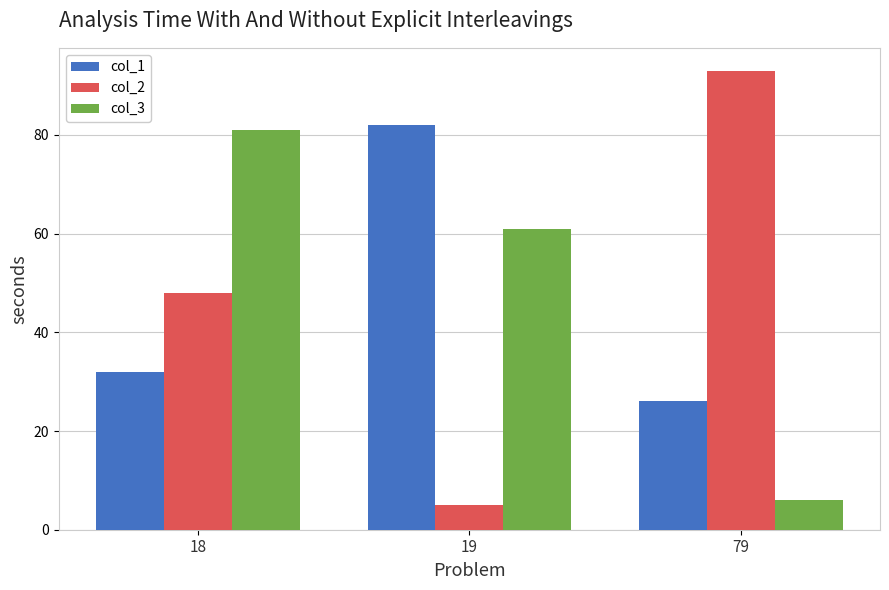

True or false: col_1 has a value of 7 at 79.

False